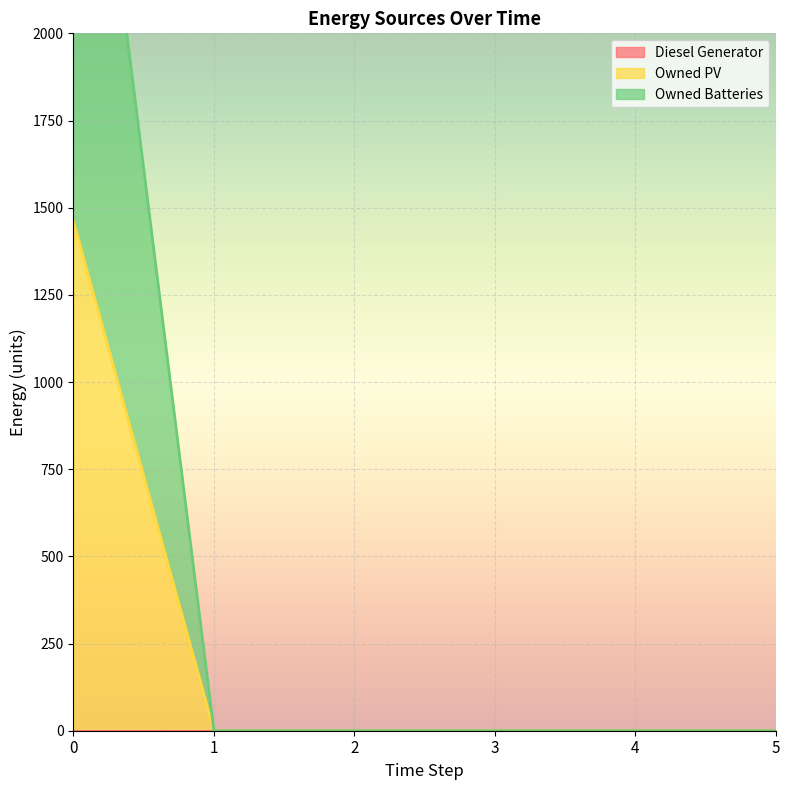

Reading left to right, transcribe all the data shown in this chart.

Owned PV: 1461.0	0.0	0.0	0.0	0.0	0.0
Owned Batteries: 3223.0	0.0	0.0	0.0	0.0	0.0